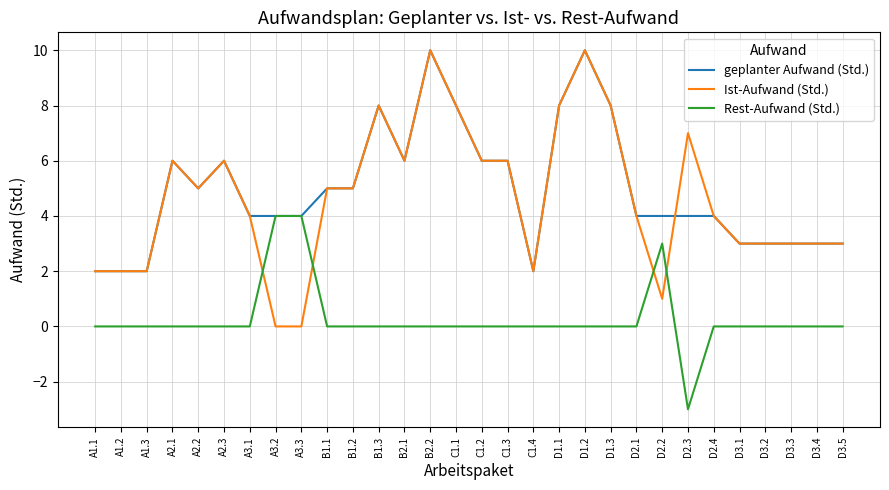

Reading left to right, what are all the values shown in this chart?

geplanter Aufwand (Std.): 2	2	2	6	5	6	4	4	4	5	5	8	6	10	8	6	6	2	8	10	8	4	4	4	4	3	3	3	3	3
Ist-Aufwand (Std.): 2	2	2	6	5	6	4	0	0	5	5	8	6	10	8	6	6	2	8	10	8	4	1	7	4	3	3	3	3	3
Rest-Aufwand (Std.): 0	0	0	0	0	0	0	4	4	0	0	0	0	0	0	0	0	0	0	0	0	0	3	-3	0	0	0	0	0	0